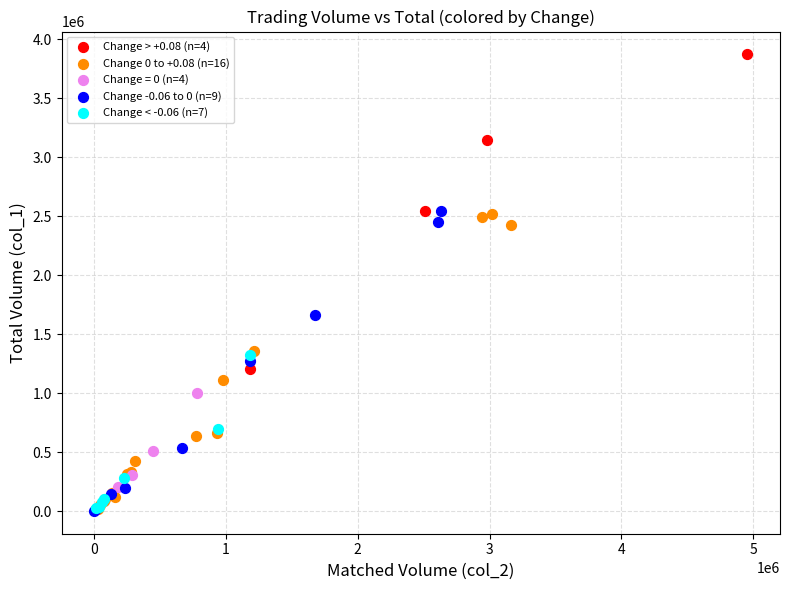

Which series contains the highest Y value?

Change > +0.08 (n=4)